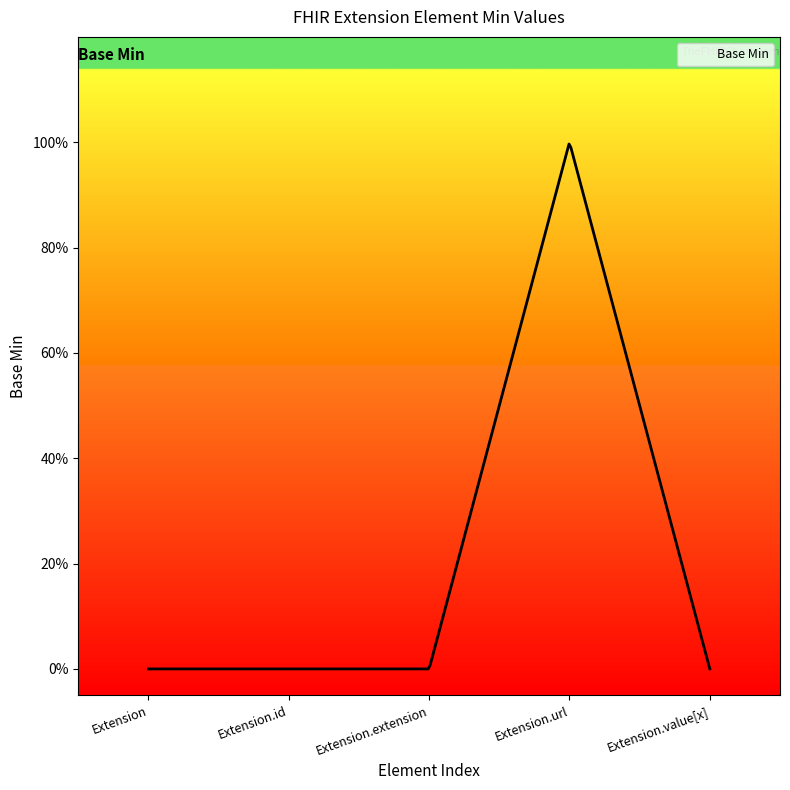

Does the chart display data point markers on the line(s)?

No